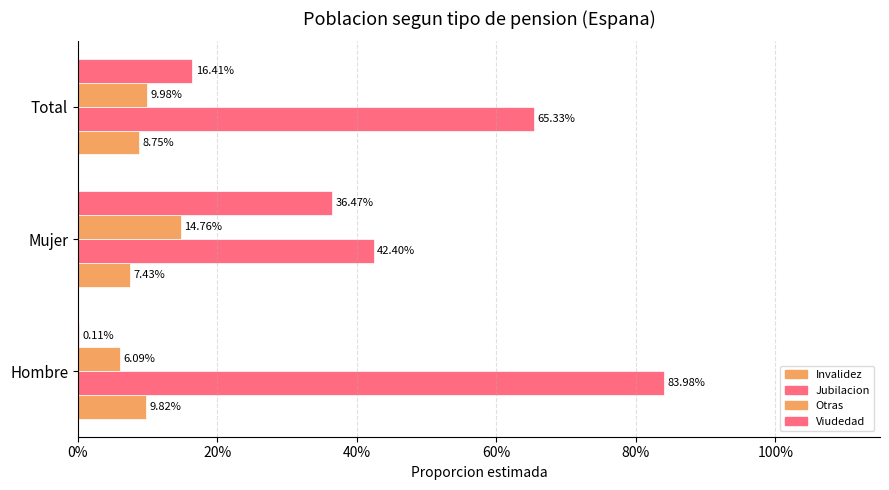

How many categories are shown in the chart?

3